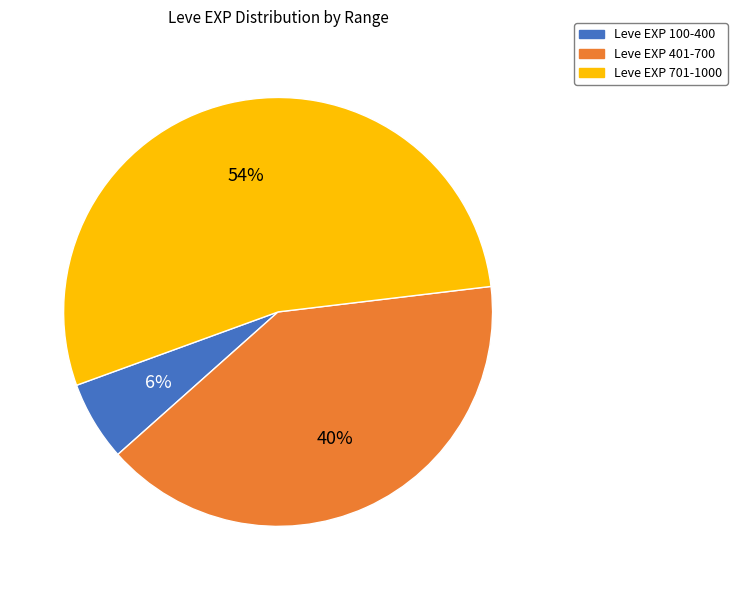

Does any single category account for the majority?

Yes